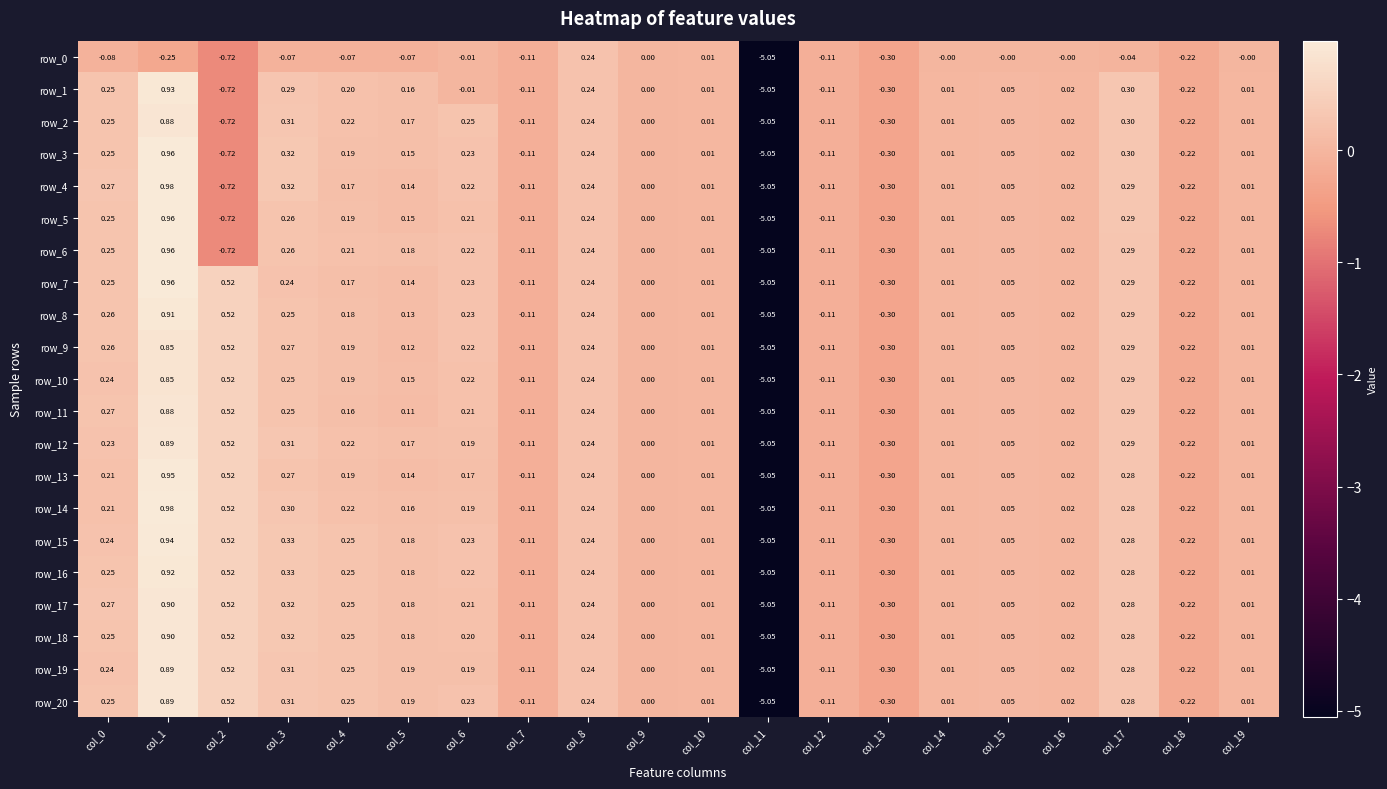

Is the value of row_8 at col_6 greater than the value of row_16 at col_8?

No